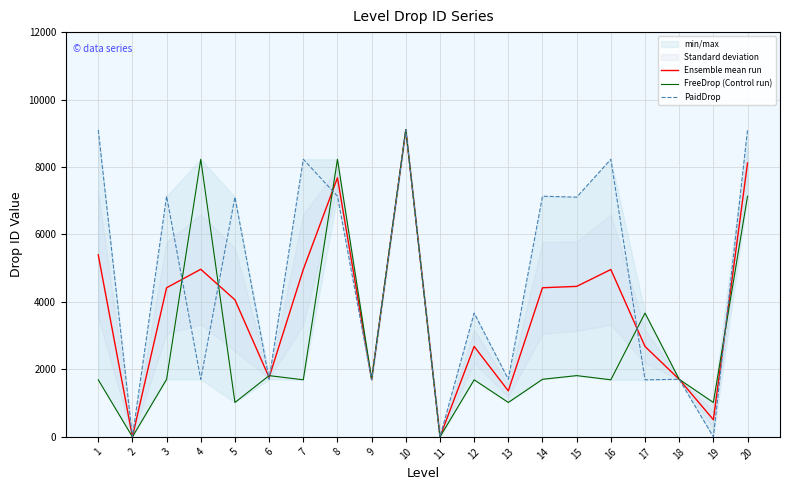

What is the value of the FreeDrop (Control run) point at the 5th from the left?

1020.0